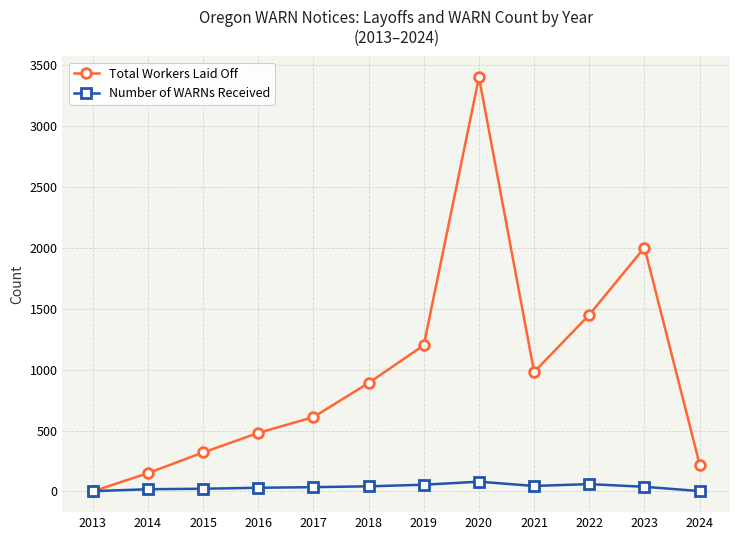

List the series in order of their overall mean, lowest first.

Number of WARNs Received, Total Workers Laid Off